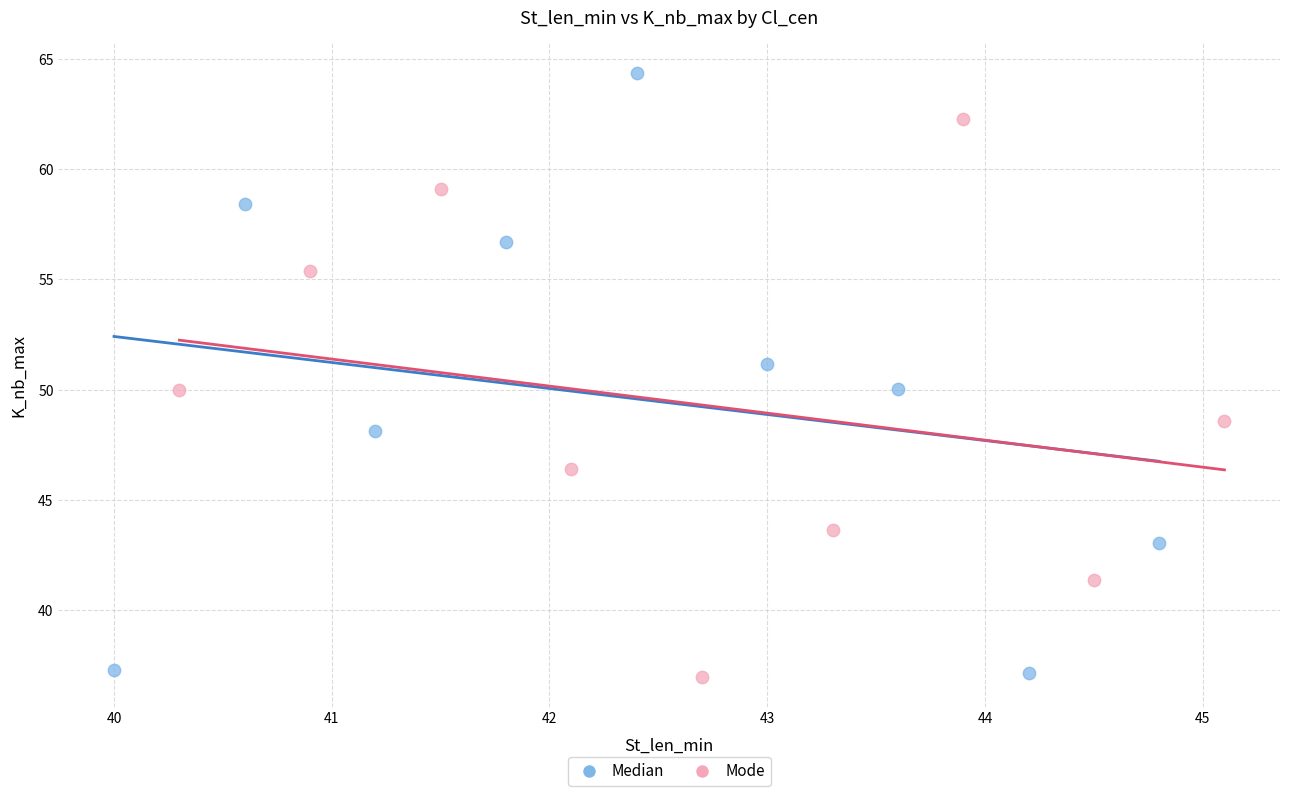

What are all the series names shown in the legend?

Median, Mode